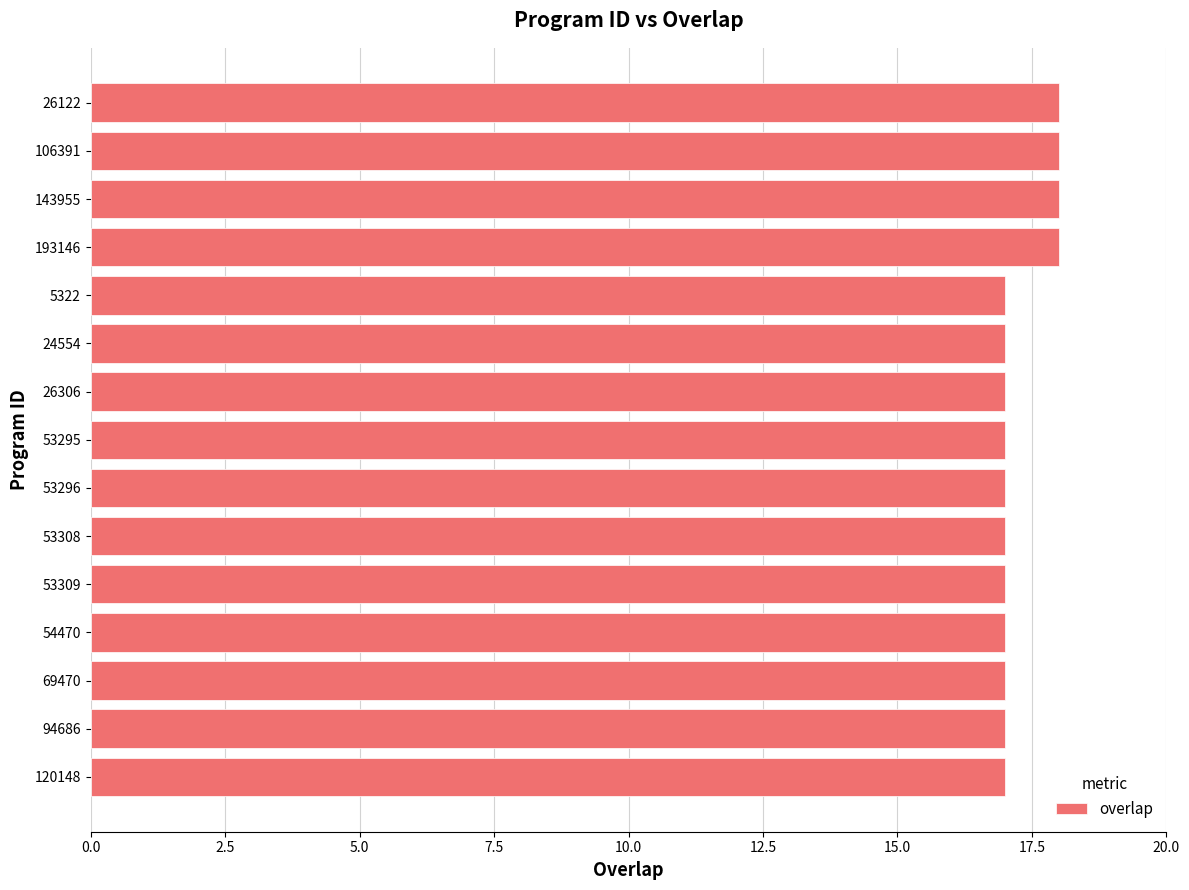

What is the greatest value displayed?

18